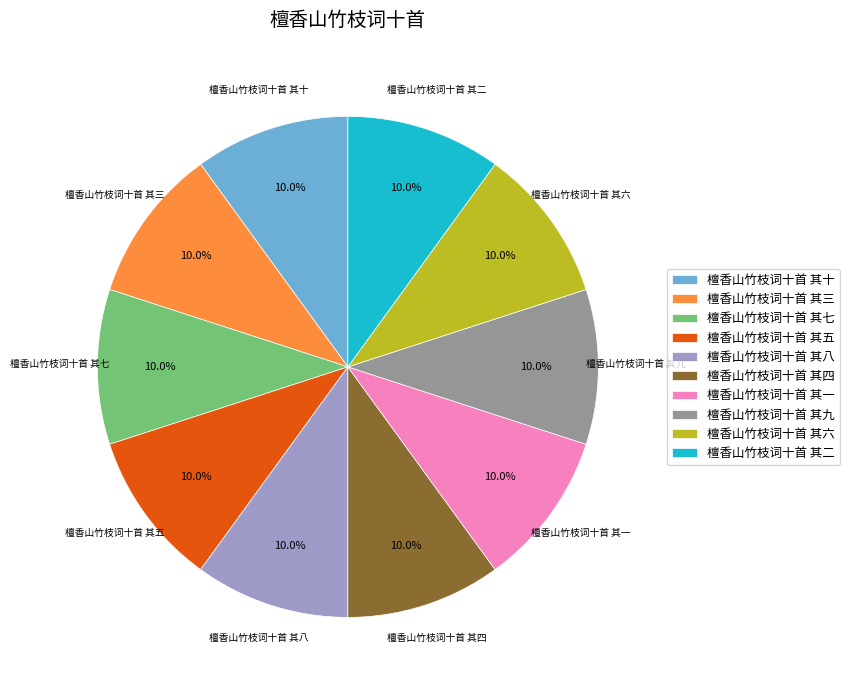

Approximately how many times larger is the value at 檀香山竹枝词十首 其三 compared to 檀香山竹枝词十首 其六?

1.0